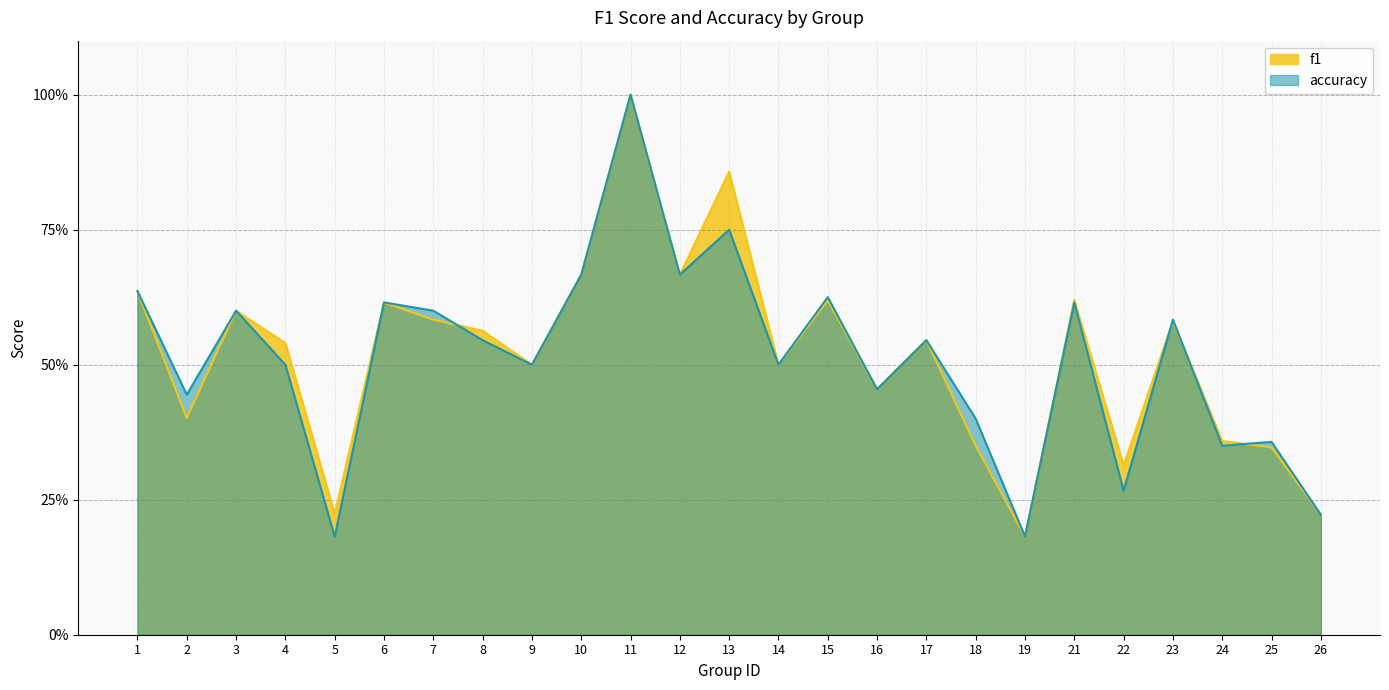

Which has a higher value, 7 or 18?

7